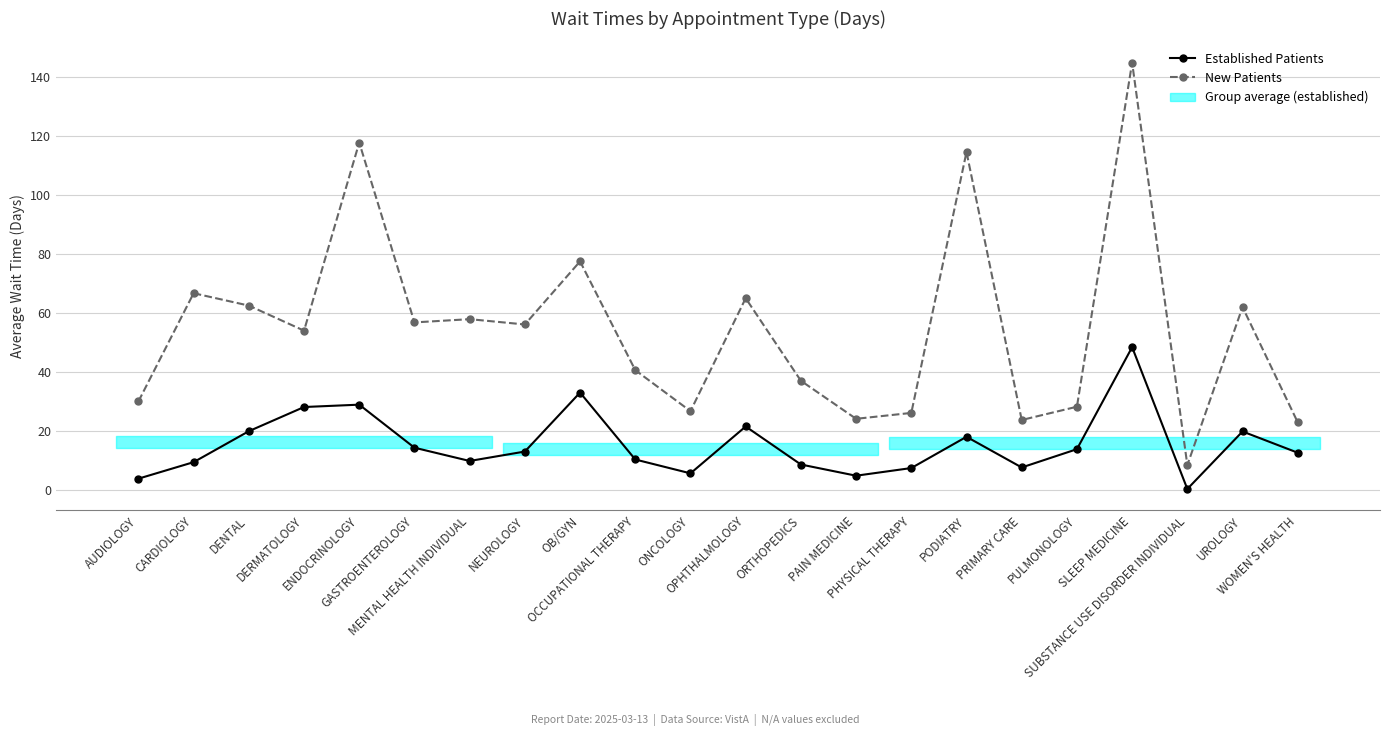

Reading left to right, transcribe all the data shown in this chart.

Established Patients: AUDIOLOGY=3.7	CARDIOLOGY=9.3	DENTAL=19.8	DERMATOLOGY=28.0	ENDOCRINOLOGY=28.8	GASTROENTEROLOGY=14.2	MENTAL HEALTH INDIVIDUAL=9.7	NEUROLOGY=12.9	OB/GYN=32.9	OCCUPATIONAL THERAPY=10.2	ONCOLOGY=5.5	OPHTHALMOLOGY=21.4	ORTHOPEDICS=8.5	PAIN MEDICINE=4.7	PHYSICAL THERAPY=7.3	PODIATRY=17.9	PRIMARY CARE=7.5	PULMONOLOGY=13.7	SLEEP MEDICINE=48.3	SUBSTANCE USE DISORDER INDIVIDUAL=0.2	UROLOGY=19.7	WOMEN'S HEALTH=12.5
New Patients: AUDIOLOGY=29.9	CARDIOLOGY=66.6	DENTAL=62.4	DERMATOLOGY=53.9	ENDOCRINOLOGY=117.7	GASTROENTEROLOGY=56.7	MENTAL HEALTH INDIVIDUAL=57.8	NEUROLOGY=56.0	OB/GYN=77.4	OCCUPATIONAL THERAPY=40.5	ONCOLOGY=26.6	OPHTHALMOLOGY=64.9	ORTHOPEDICS=36.9	PAIN MEDICINE=24.0	PHYSICAL THERAPY=26.0	PODIATRY=114.5	PRIMARY CARE=23.6	PULMONOLOGY=28.1	SLEEP MEDICINE=144.8	SUBSTANCE USE DISORDER INDIVIDUAL=8.3	UROLOGY=61.9	WOMEN'S HEALTH=22.8